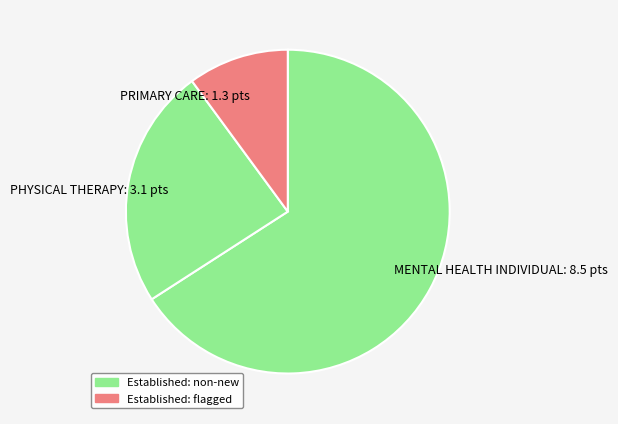

Which slice is the smallest?

PRIMARY CARE